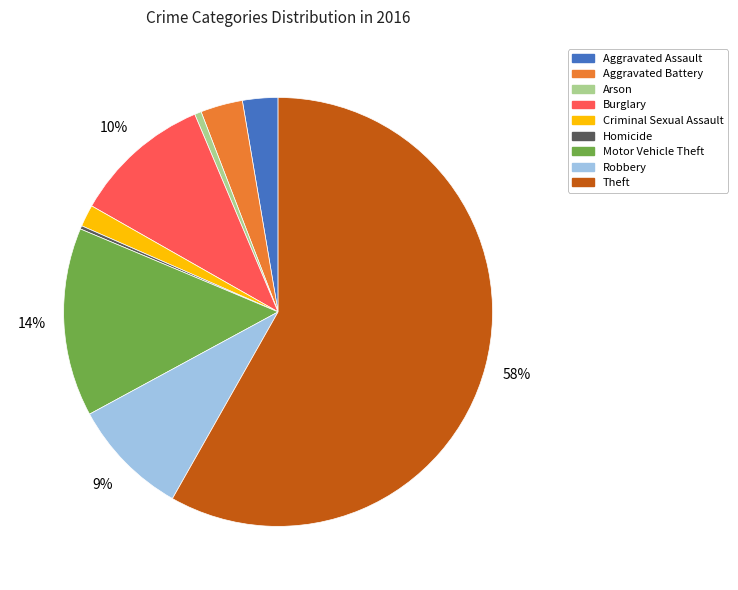

To the nearest percent, what portion does Motor Vehicle Theft represent?

14%